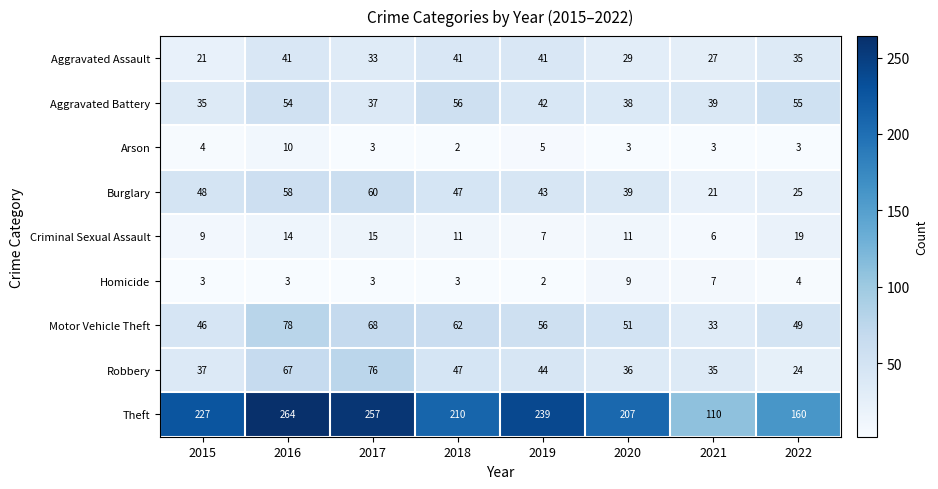

What value does the Motor Vehicle Theft series have at 2016?

78